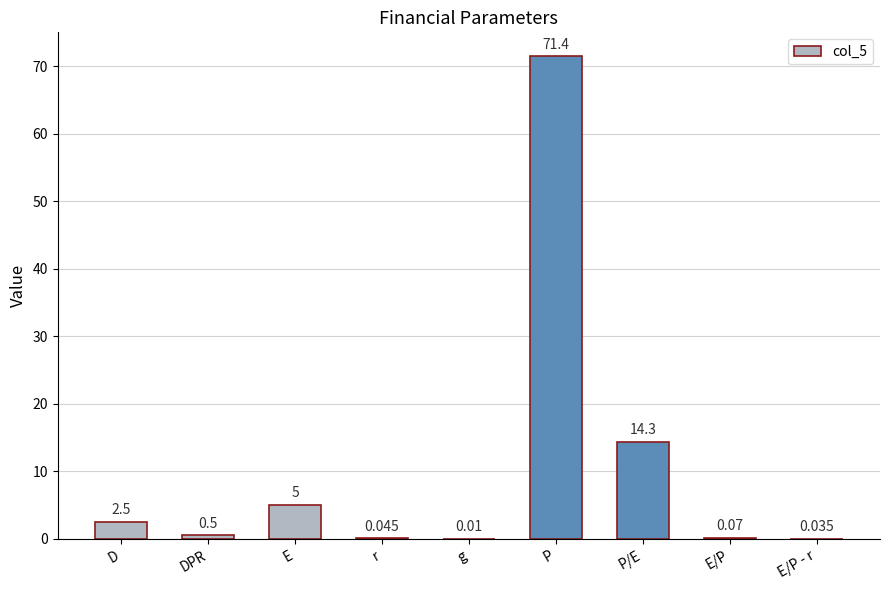

What is the maximum value shown in the chart?

71.4